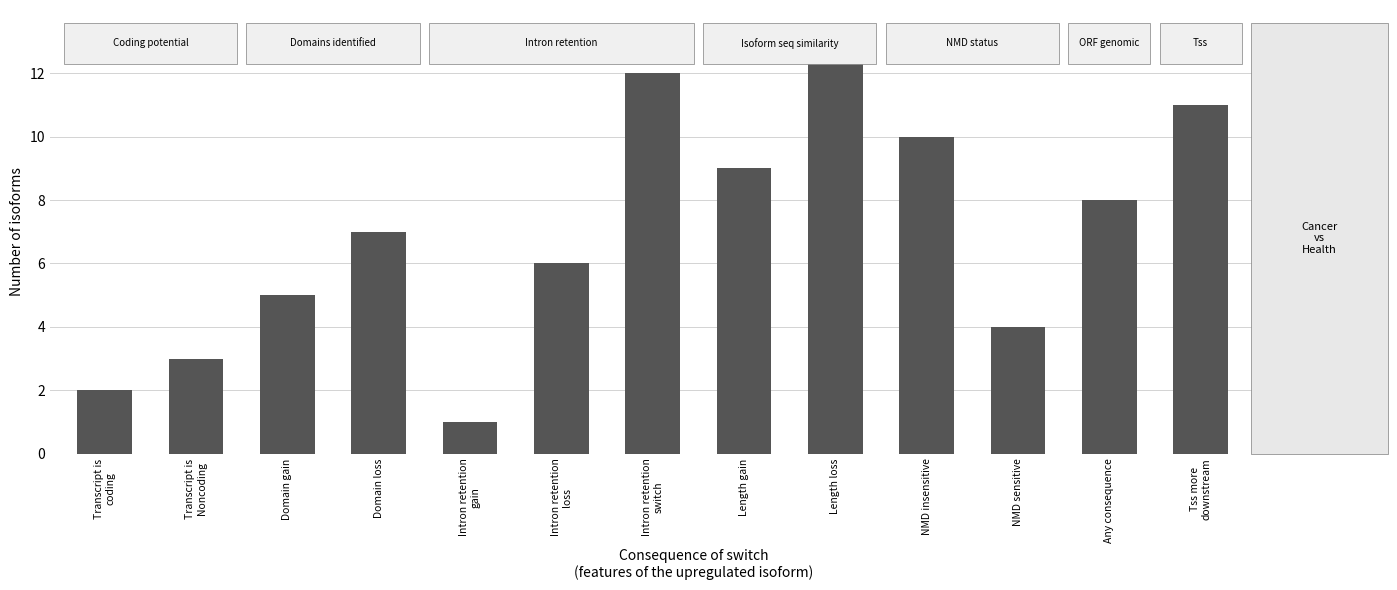

List the labels in order of value, largest first.

Length loss, Intron retention
switch, Tss more
downstream, NMD insensitive, Length gain, Any consequence, Domain loss, Intron retention
loss, Domain gain, NMD sensitive, Transcript is
Noncoding, Transcript is
coding, Intron retention
gain